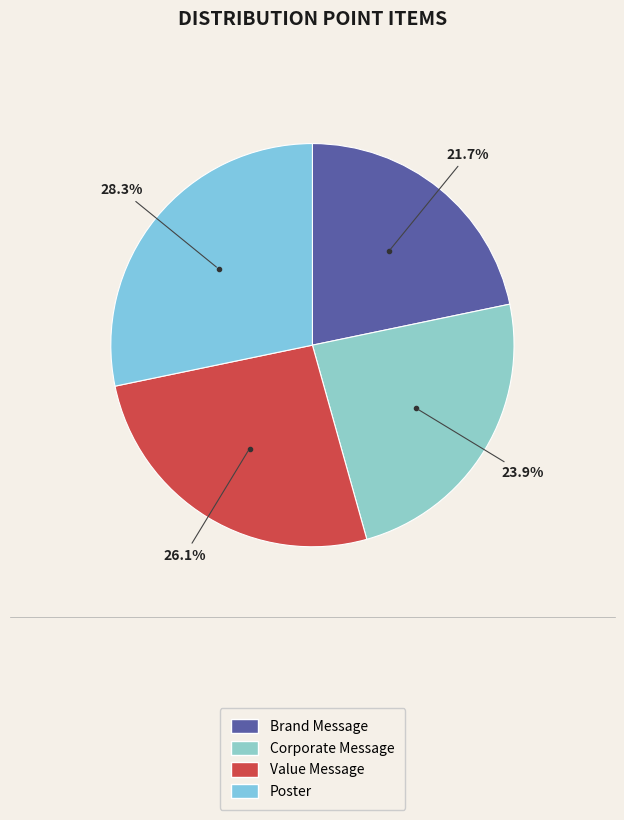

To the nearest percent, what percentage of the pie is Corporate Message?

24%